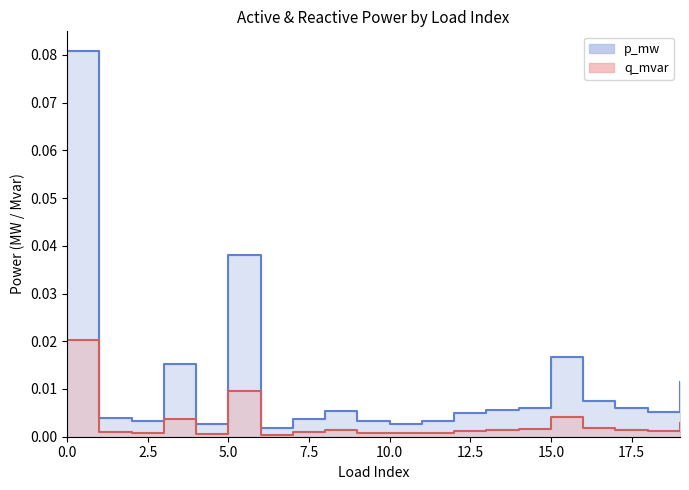

Reading left to right, list all the values displayed in this chart.

p_mw: 0=0.1	1=0.0	2=0.0	3=0.0	4=0.0	5=0.0	6=0.0	7=0.0	8=0.0	9=0.0	10=0.0	11=0.0	12=0.0	13=0.0	14=0.0	15=0.0	16=0.0	17=0.0	18=0.0	19=0.0
q_mvar: 0=0.0	1=0.0	2=0.0	3=0.0	4=0.0	5=0.0	6=0.0	7=0.0	8=0.0	9=0.0	10=0.0	11=0.0	12=0.0	13=0.0	14=0.0	15=0.0	16=0.0	17=0.0	18=0.0	19=0.0